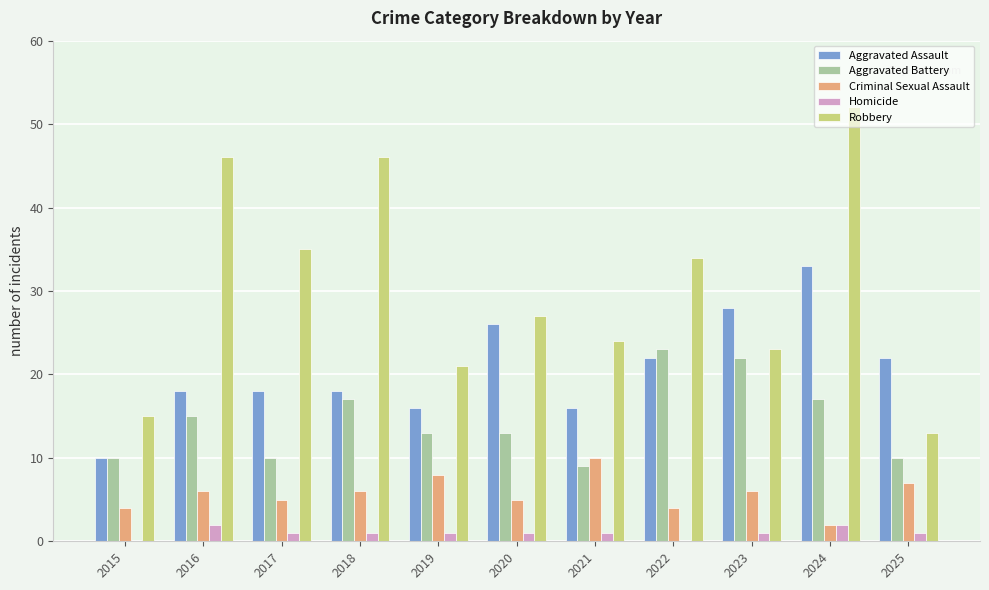

At which label does Aggravated Battery reach its peak?

2022